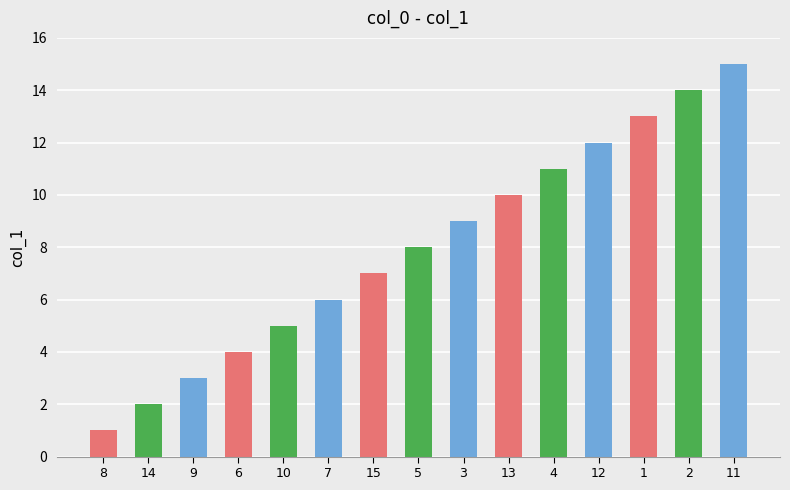

Rank the categories by value from lowest to highest.

8, 14, 9, 6, 10, 7, 15, 5, 3, 13, 4, 12, 1, 2, 11